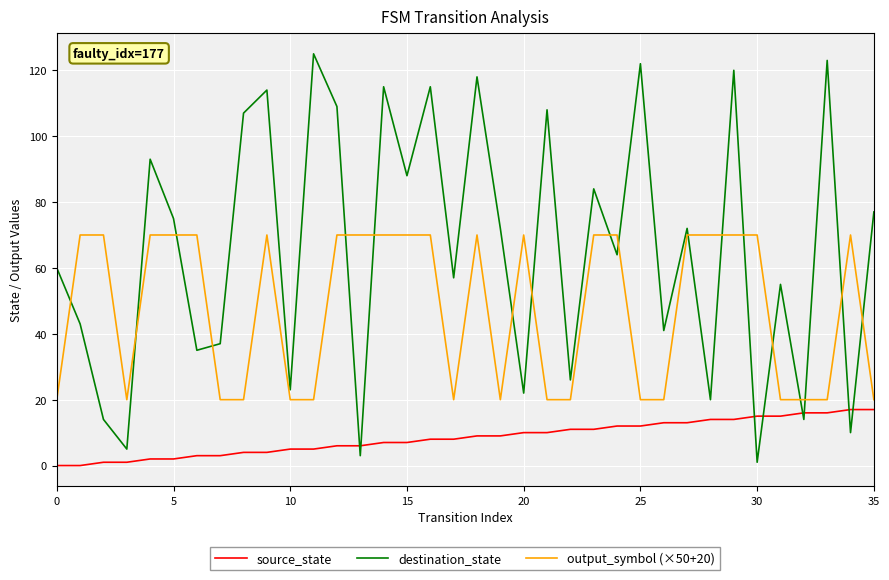

List the series in order of their overall mean, highest first.

destination_state, output_symbol (×50+20), source_state